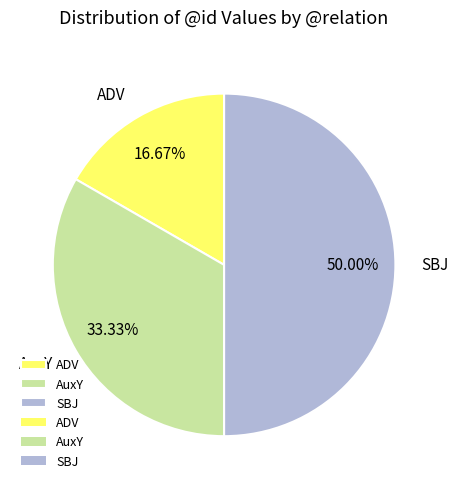

The ADV slice represents 25% of the pie. True or false?

False